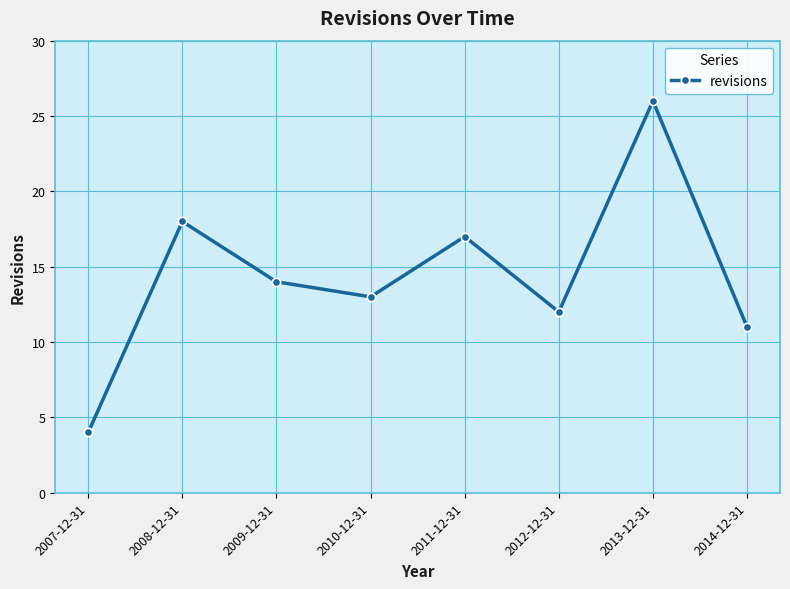

List the labels in order of value, smallest first.

2007-12-31, 2014-12-31, 2012-12-31, 2010-12-31, 2009-12-31, 2011-12-31, 2008-12-31, 2013-12-31